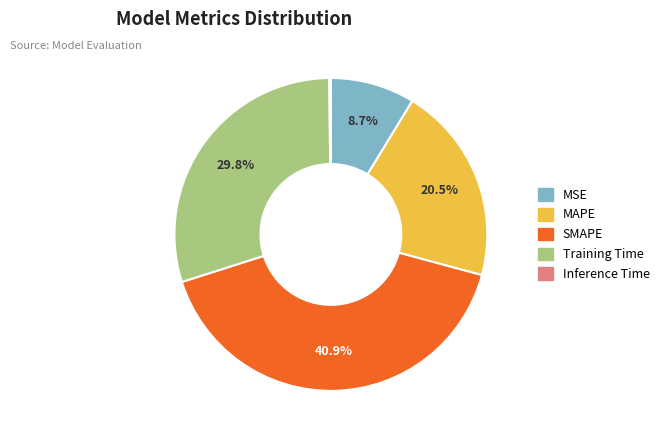

Is the sum of Training Time and MSE greater than half?

No